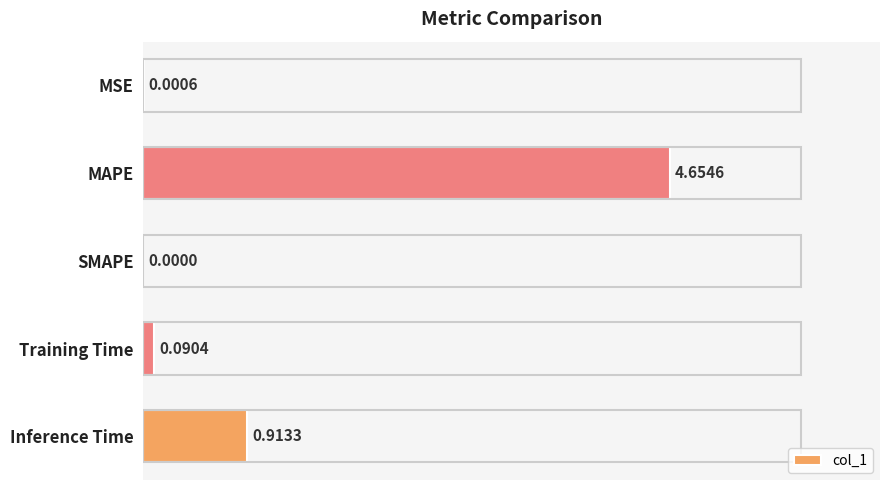

Which category has the highest value across all series?

MAPE